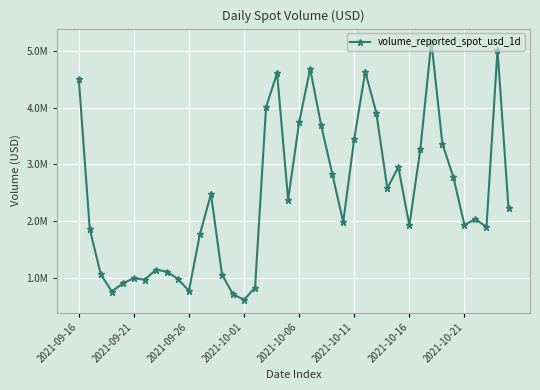

What is the value of the 4th point from the left?

761038.6